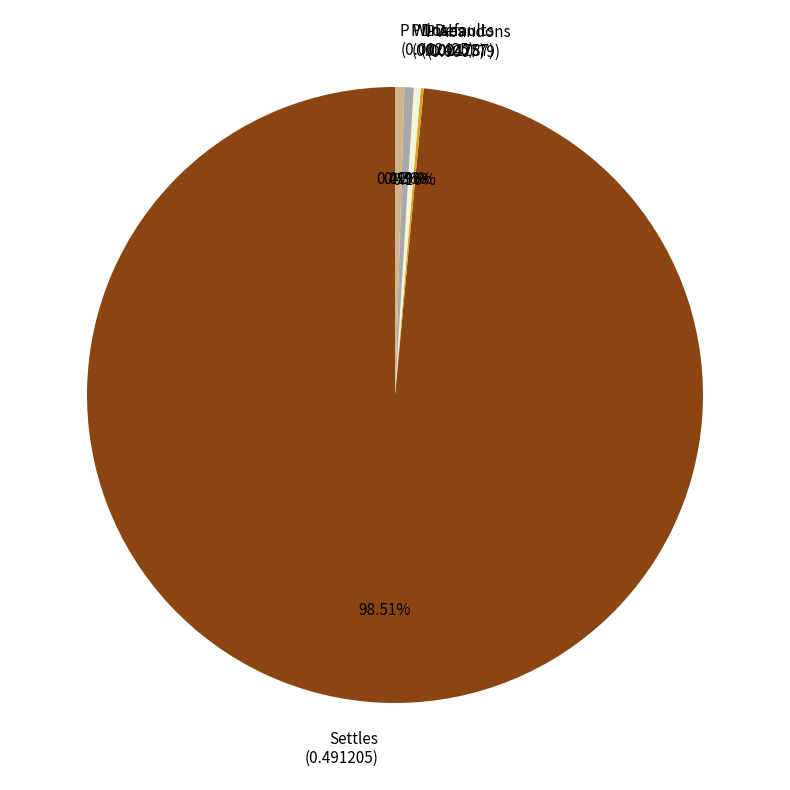

The Settles slice represents 89% of the pie. True or false?

False